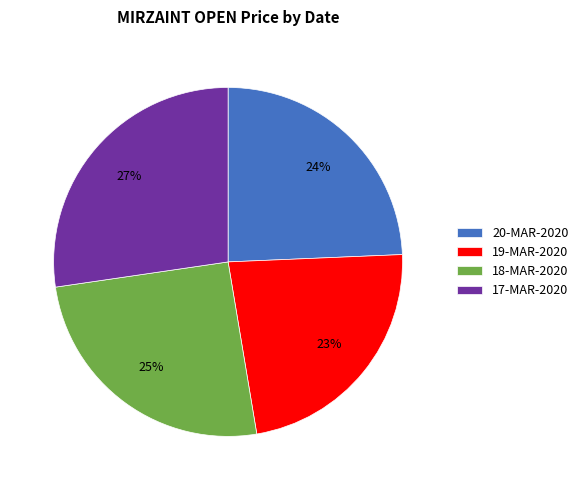

Between 17-MAR-2020 and 18-MAR-2020, which is larger?

17-MAR-2020